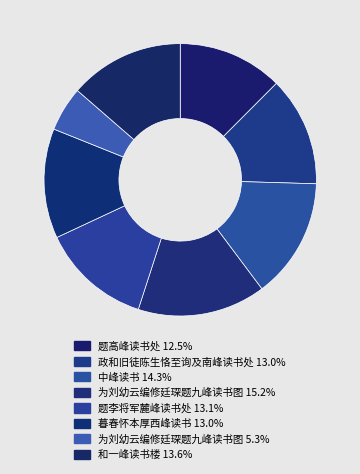

How many slices are in this pie chart?

8